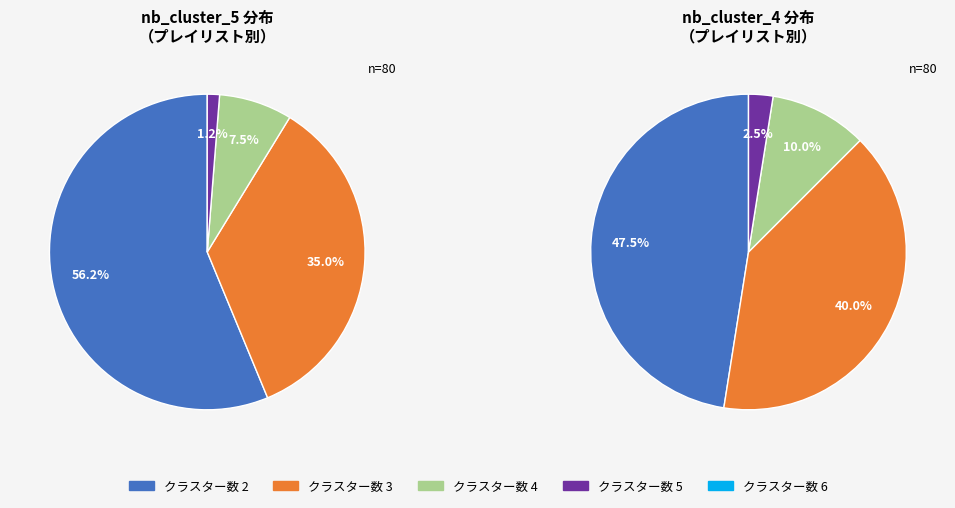

Which has a higher value, 5 or 2?

2